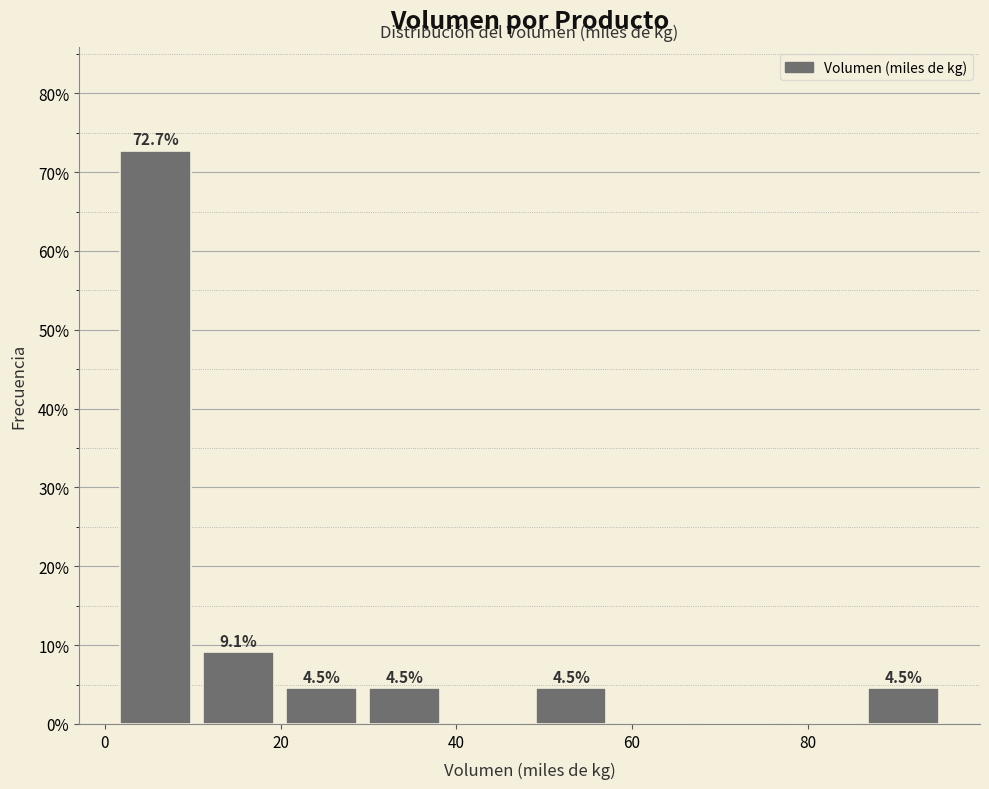

Which range on the x-axis has the tallest bar?

2 to 10